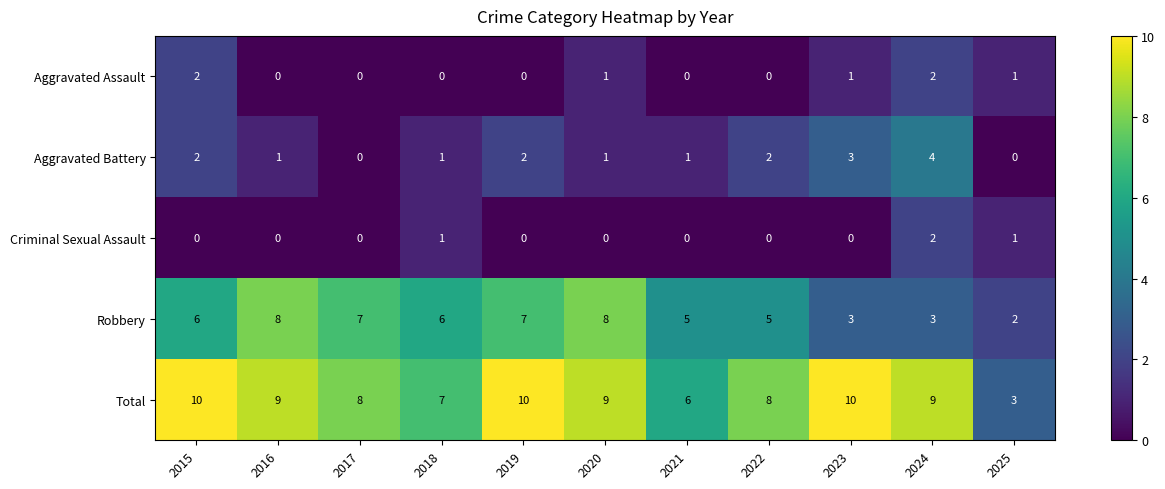

The Aggravated Battery series shows 2 at 2022. True or false?

True